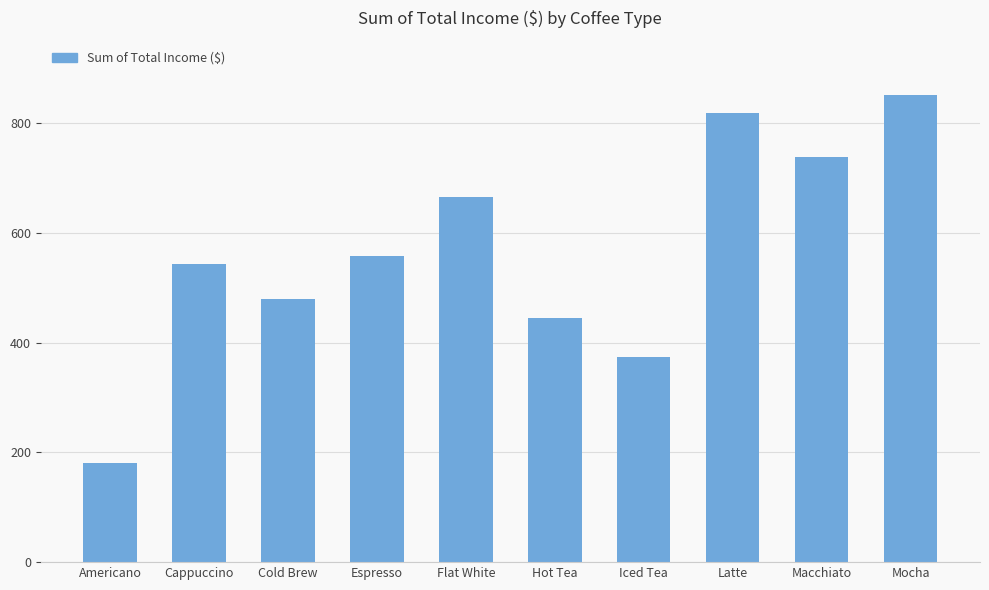

List the labels in order of value, smallest first.

Americano, Iced Tea, Hot Tea, Cold Brew, Cappuccino, Espresso, Flat White, Macchiato, Latte, Mocha